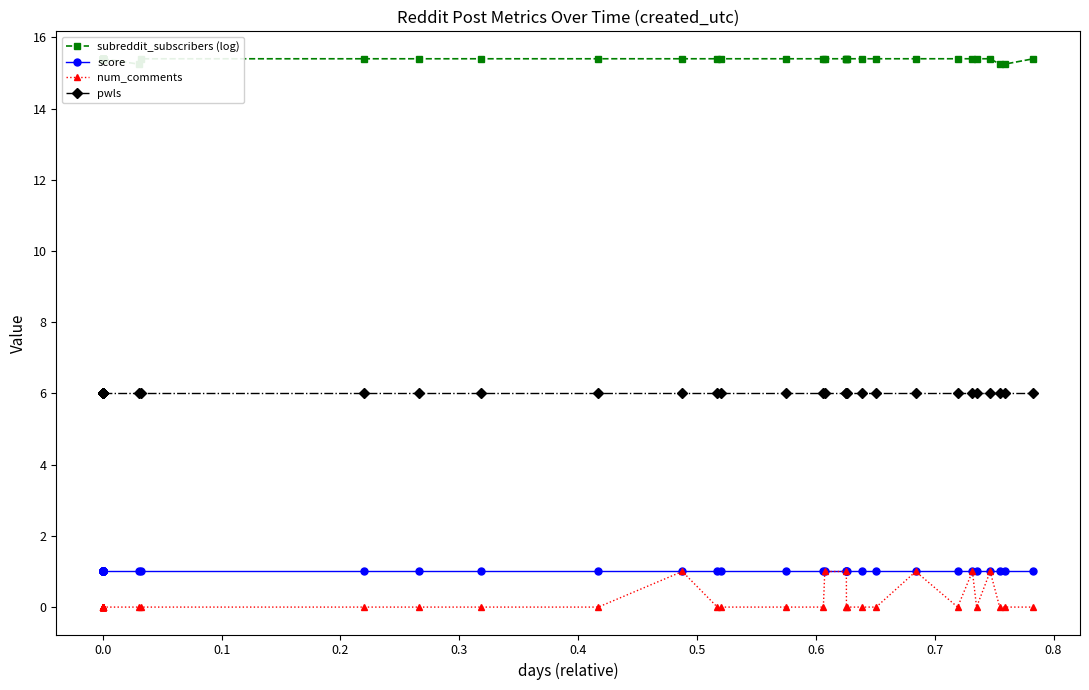

Reading right to left, extract all data points from this chart.

subreddit_subscribers (log): 15.4	15.3	15.3	15.4	15.4	15.4	15.4	15.4	15.4	15.4	15.4	15.4	15.4	15.4	15.4	15.4	15.4	15.4	15.4	15.4	15.4	15.4	15.4	15.4	15.2	15.4	15.4	15.4	15.4	15.4	15.4	15.4	15.4	15.4	15.4	15.4	15.4	15.4	15.4	15.4
score: 1.0	1.0	1.0	1.0	1.0	1.0	1.0	1.0	1.0	1.0	1.0	1.0	1.0	1.0	1.0	1.0	1.0	1.0	1.0	1.0	1.0	1.0	1.0	1.0	1.0	1.0	1.0	1.0	1.0	1.0	1.0	1.0	1.0	1.0	1.0	1.0	1.0	1.0	1.0	1.0
num_comments: 0.0	0.0	0.0	1.0	0.0	1.0	0.0	1.0	0.0	0.0	0.0	0.0	1.0	1.0	0.0	0.0	0.0	0.0	1.0	0.0	0.0	0.0	0.0	0.0	0.0	0.0	0.0	0.0	0.0	0.0	0.0	0.0	0.0	0.0	0.0	0.0	0.0	0.0	0.0	0.0
pwls: 6.0	6.0	6.0	6.0	6.0	6.0	6.0	6.0	6.0	6.0	6.0	6.0	6.0	6.0	6.0	6.0	6.0	6.0	6.0	6.0	6.0	6.0	6.0	6.0	6.0	6.0	6.0	6.0	6.0	6.0	6.0	6.0	6.0	6.0	6.0	6.0	6.0	6.0	6.0	6.0